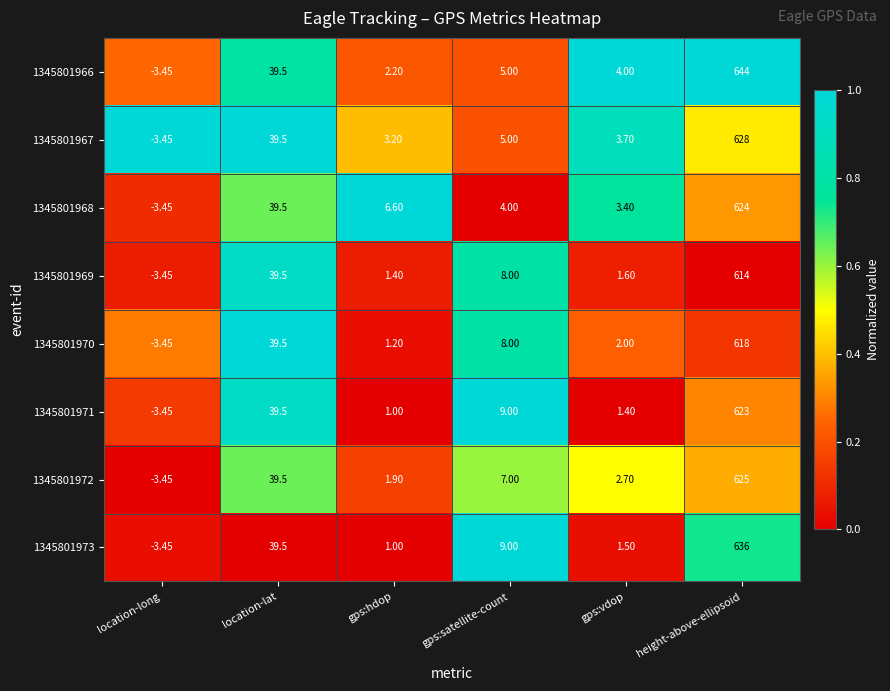

At which label does 1345801971 reach its peak?

height-above-ellipsoid